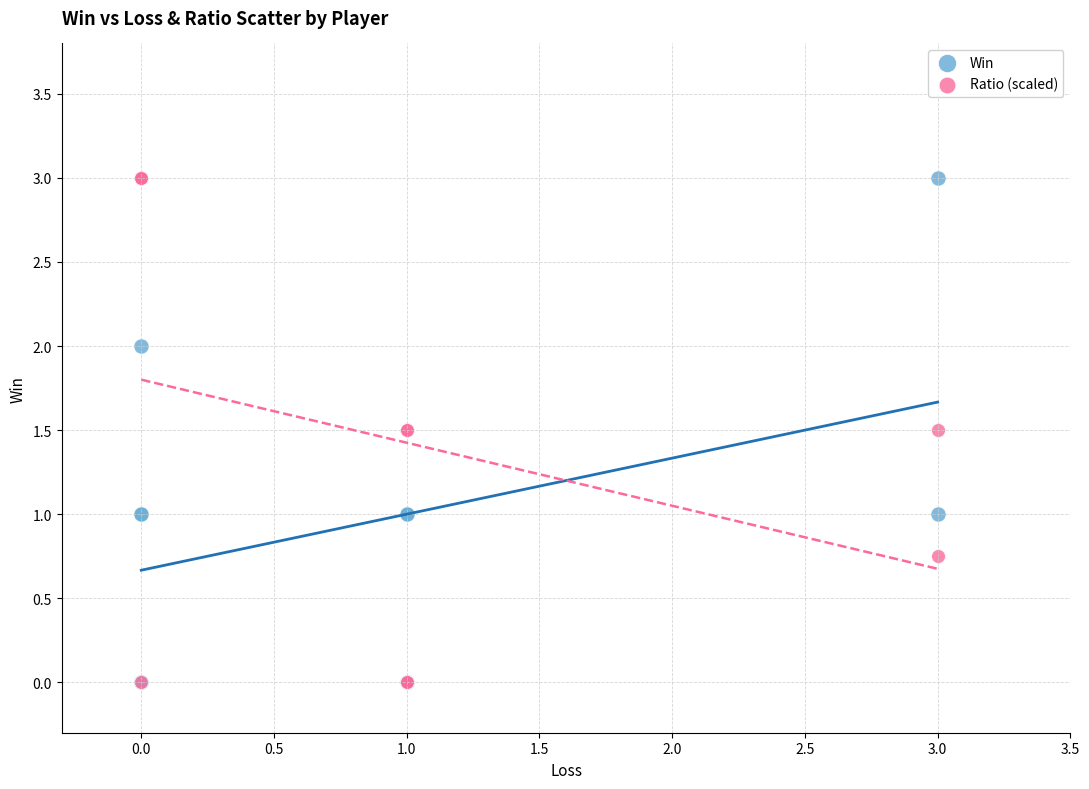

What are all the series names shown in the legend?

Win, Ratio (scaled)